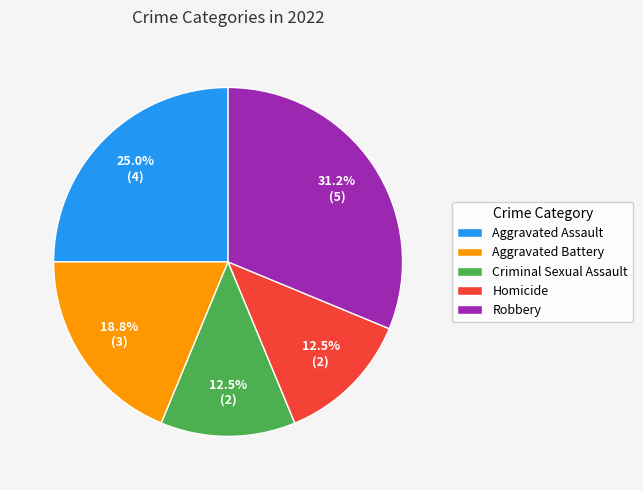

Count the number of slices in the pie.

5